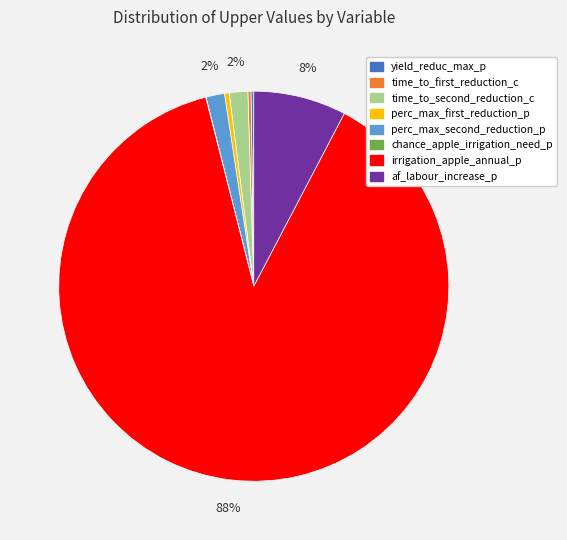

Do af_labour_increase_p and time_to_second_reduction_c together represent more than half of the pie?

No